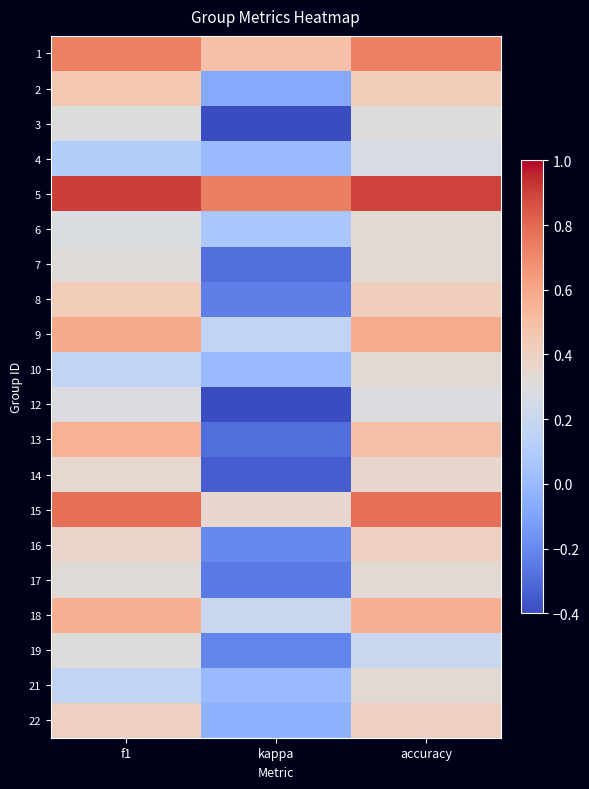

What is the smallest value displayed?

-0.4